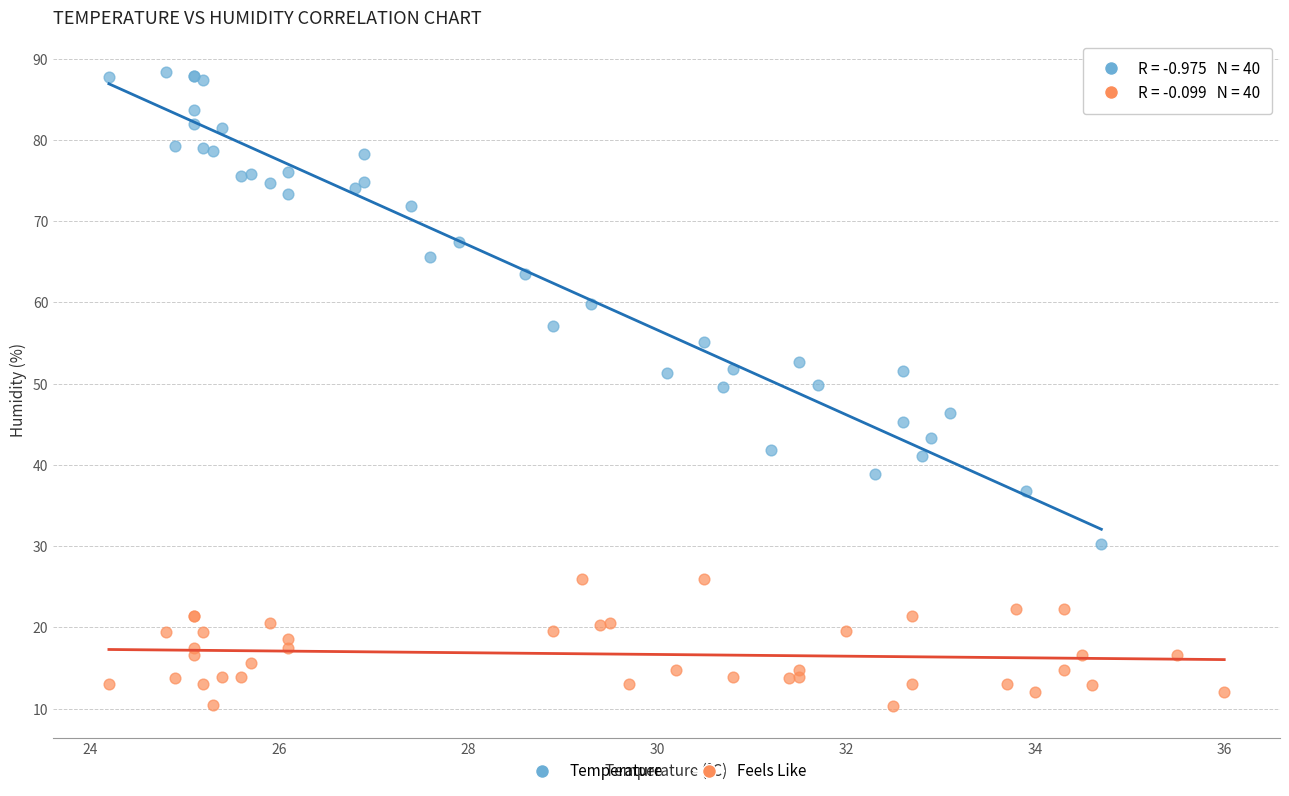

Which series contains the highest Y value?

Temperature